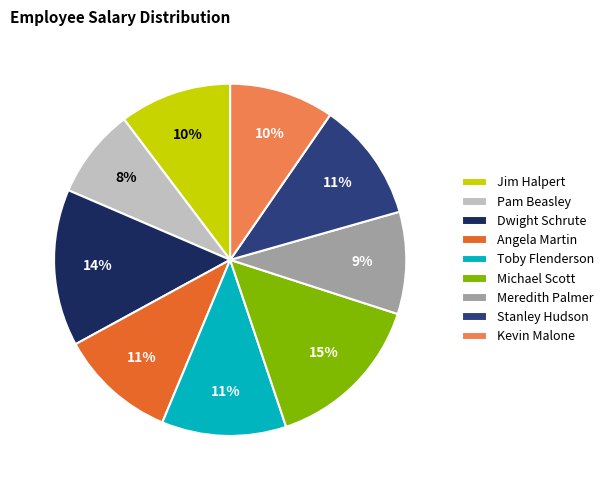

Combined, do Stanley Hudson and Pam Beasley account for over 50%?

No